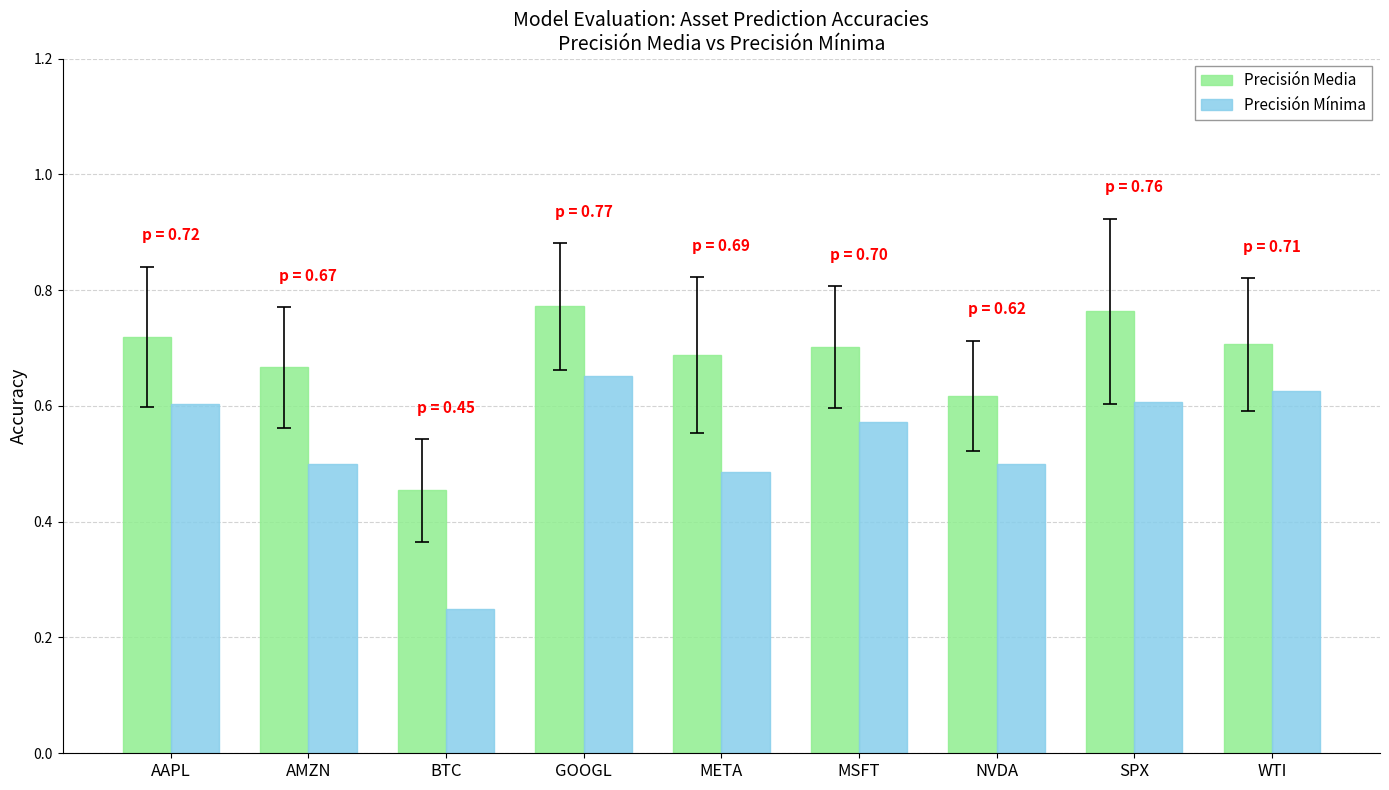

At which label does Precisión Media reach its minimum?

BTC